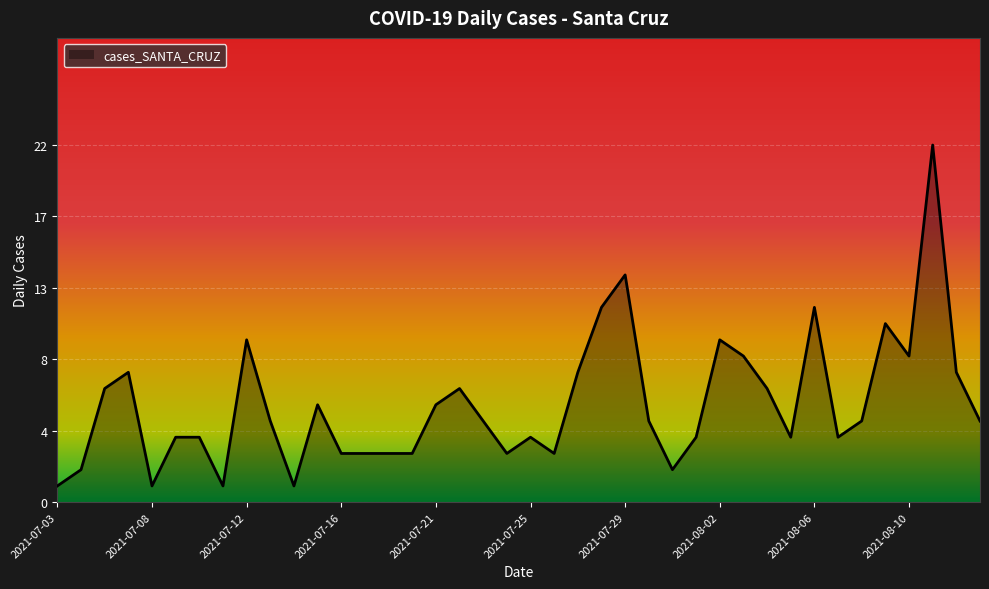

Does the chart display data point markers on the line(s)?

No